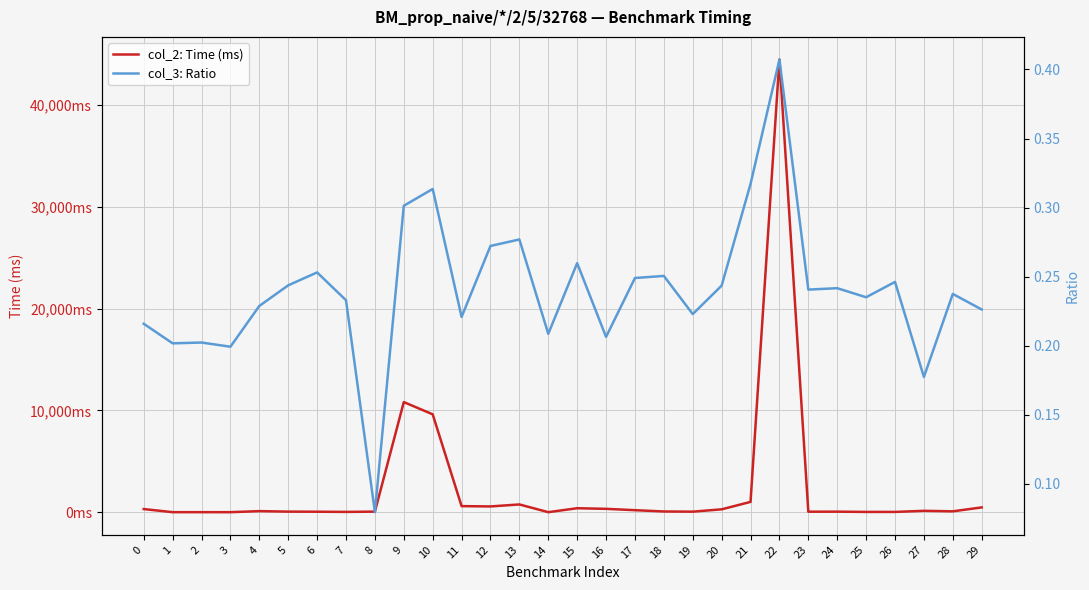

Rank the series at 8 from lowest to highest value.

col_3: Ratio, col_2: Time (ms)